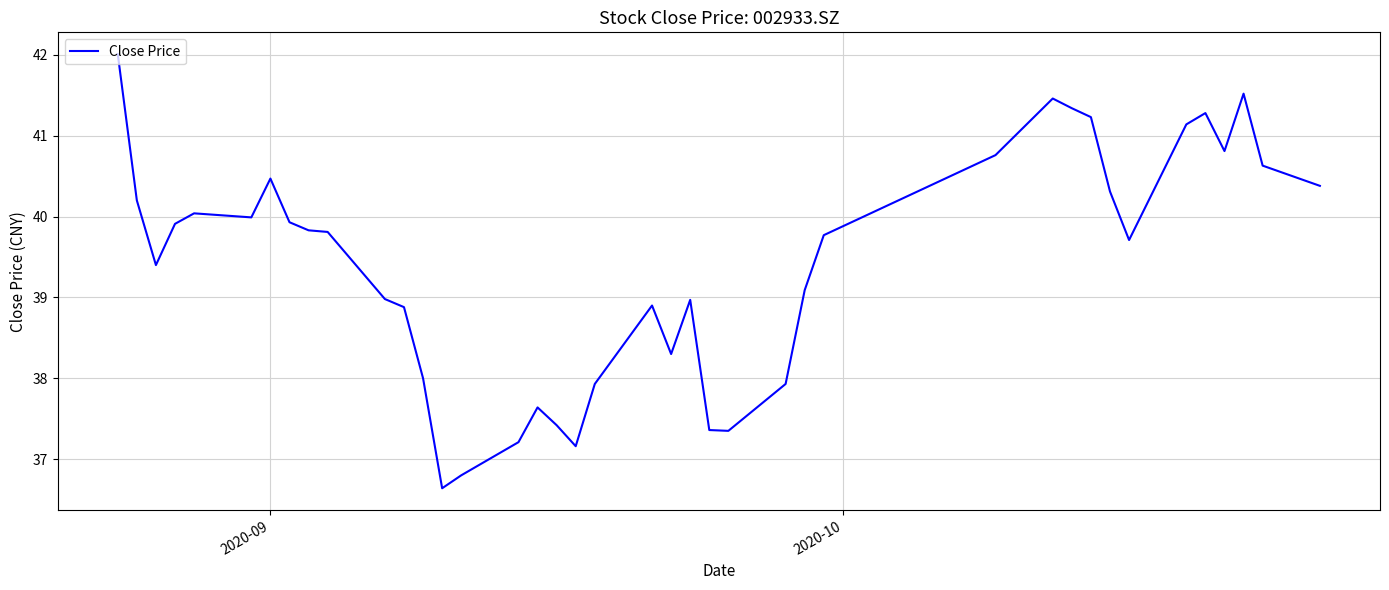

What is the greatest value displayed?

42.0